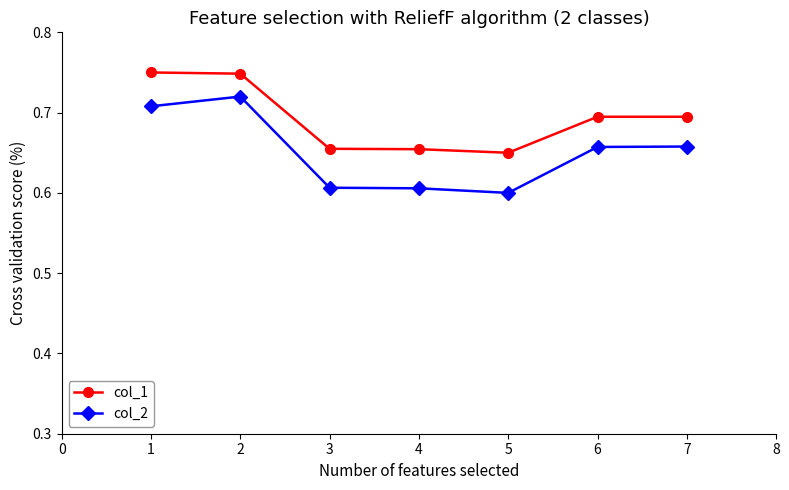

At which category is the sum across all series the highest?

2